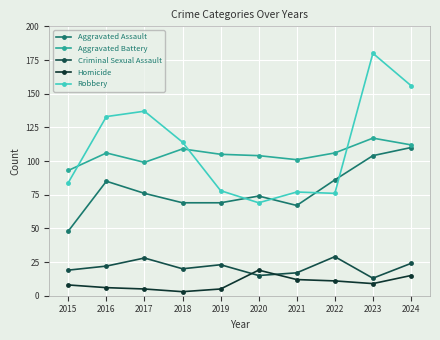

Is the value of Homicide at 2020 greater than the value of Aggravated Assault at 2020?

No